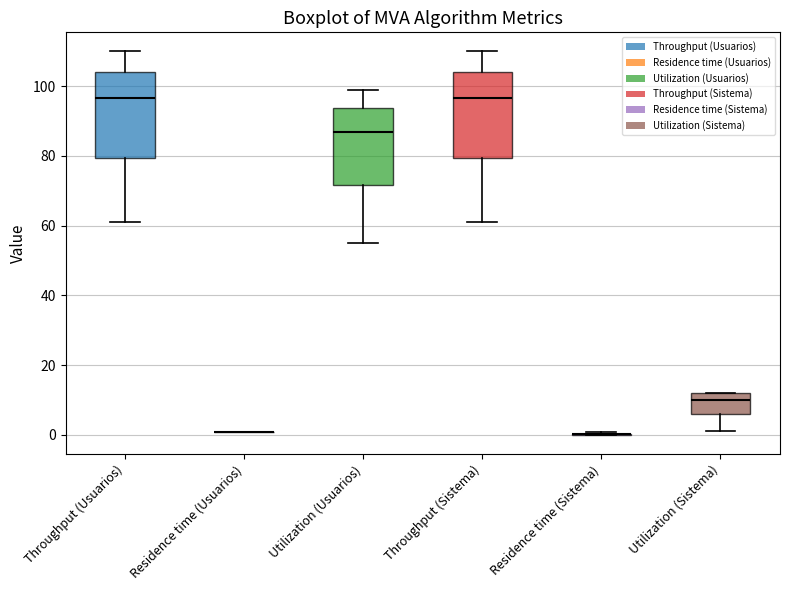

Reading left to right, read every box against the y-axis: the position of its median line, the range the box covers, and the ends of its whiskers. The values are not printed on the chart, so give them approximately, as read against the axis.

Throughput (Usuarios): median 96, box 80 to 104, whiskers 62 to 110
Residence time (Usuarios): box collapsed to a line at 0, whiskers 0 to 0
Utilization (Usuarios): median 86, box 72 to 94, whiskers 54 to 98
Throughput (Sistema): median 96, box 80 to 104, whiskers 62 to 110
Residence time (Sistema): box collapsed to a line at 0, whiskers 0 to 0
Utilization (Sistema): median 10, box 6 to 12, whiskers 2 to 12